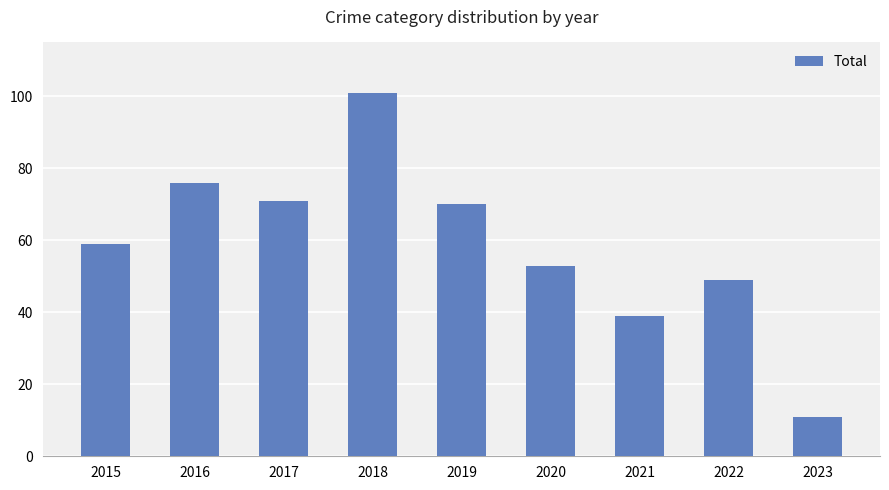

Reading left to right, extract all data points from this chart.

2015=59	2016=76	2017=71	2018=101	2019=70	2020=53	2021=39	2022=49	2023=11